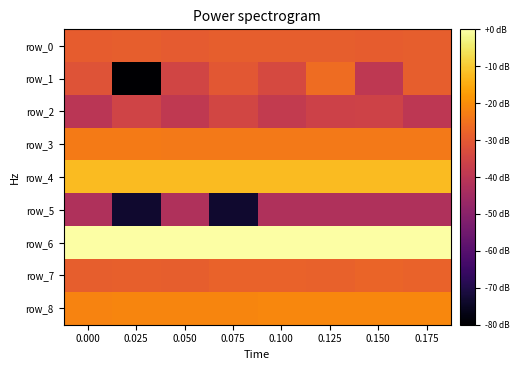

The value of row_5 at 0.025 is -73.3. True or false?

True